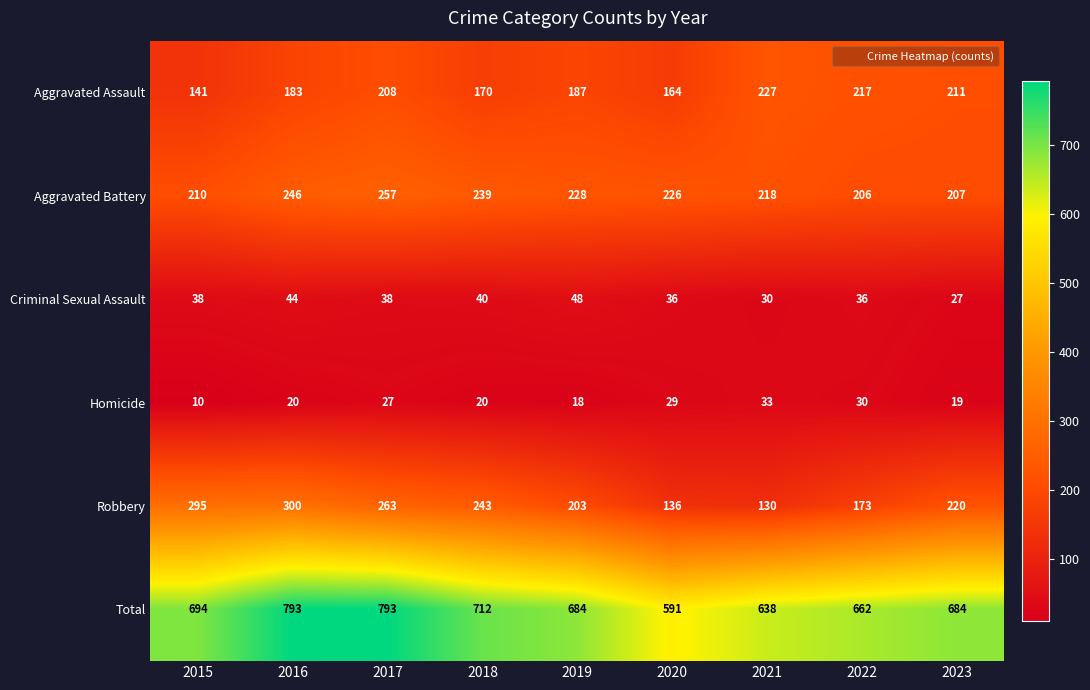

What value does the Criminal Sexual Assault series have at 2018, to the nearest 10?

40